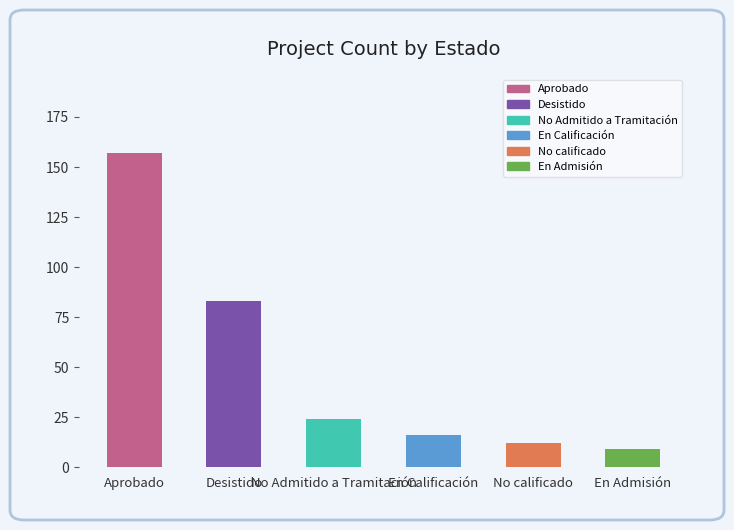

At which label does the data first exceed 24?

Aprobado